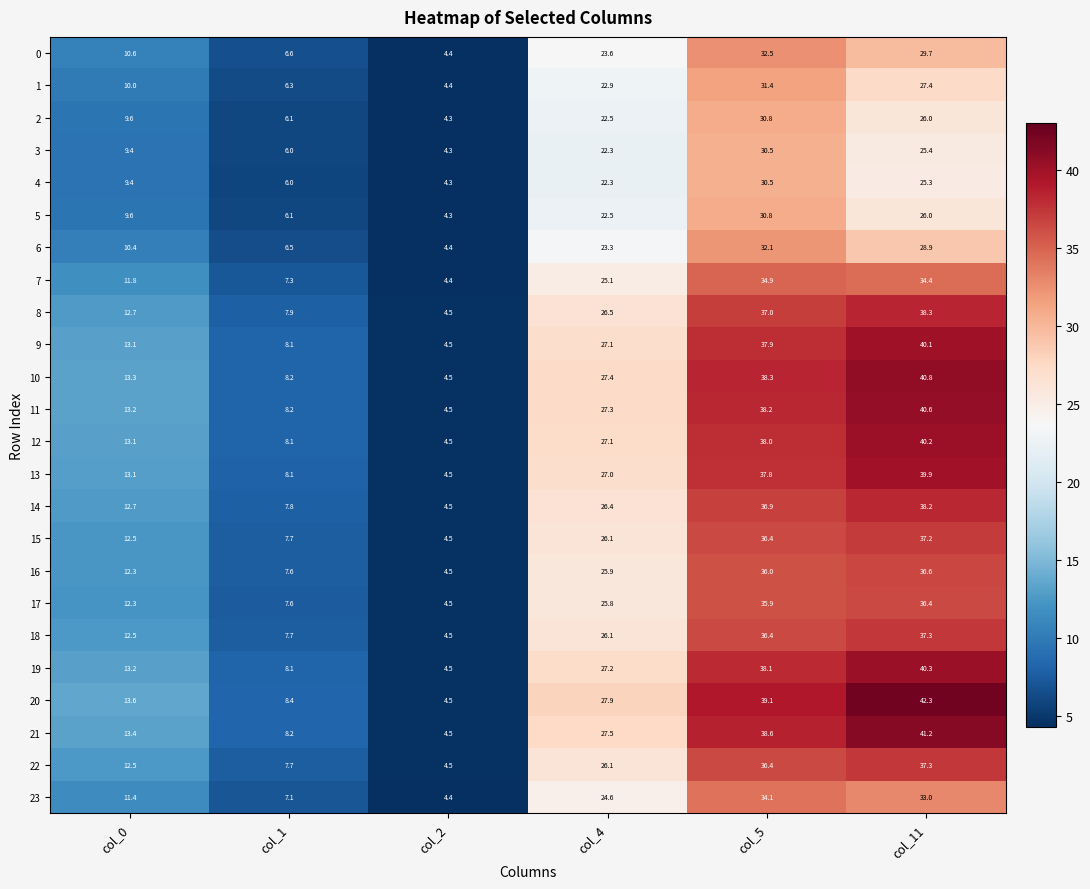

Rank the categories by 1 value from lowest to highest.

col_2, col_1, col_0, col_4, col_11, col_5